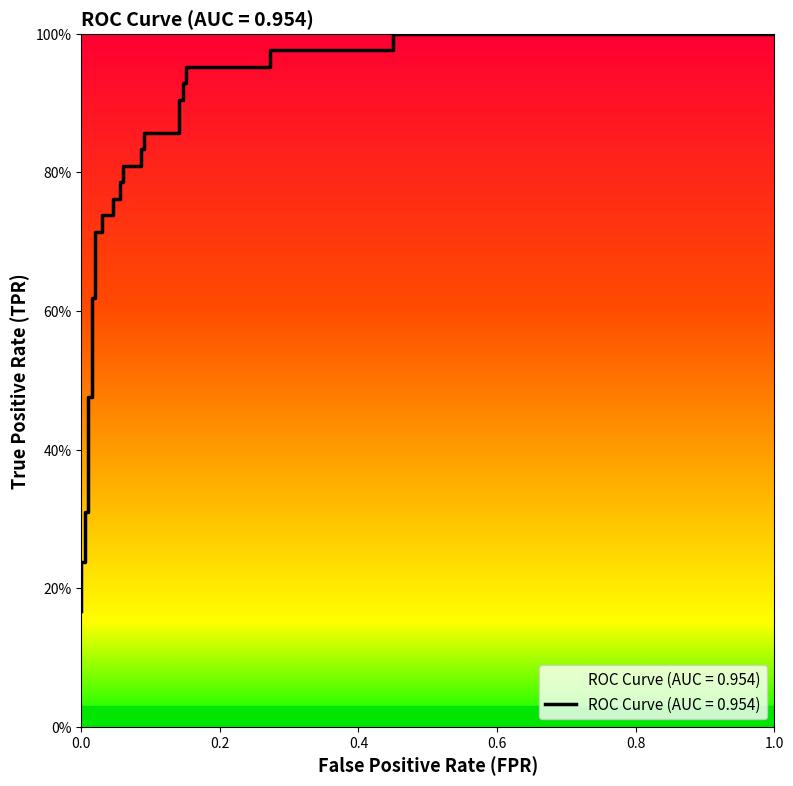

What is the average value?

0.7